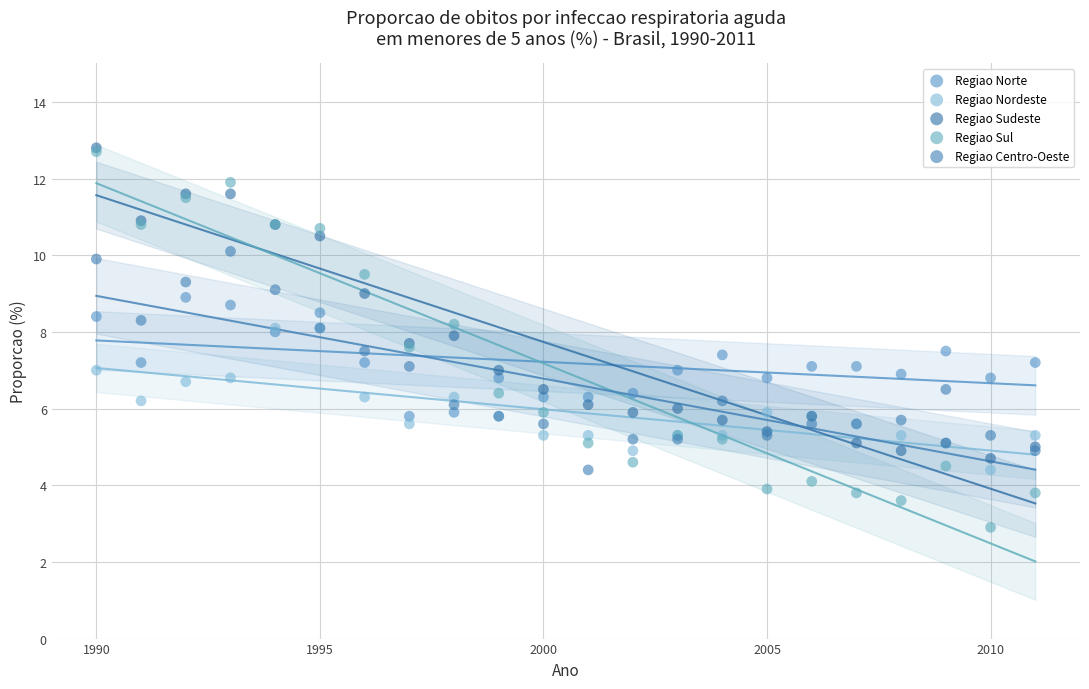

Which series has the largest Y range (max minus min)?

Regiao Sul